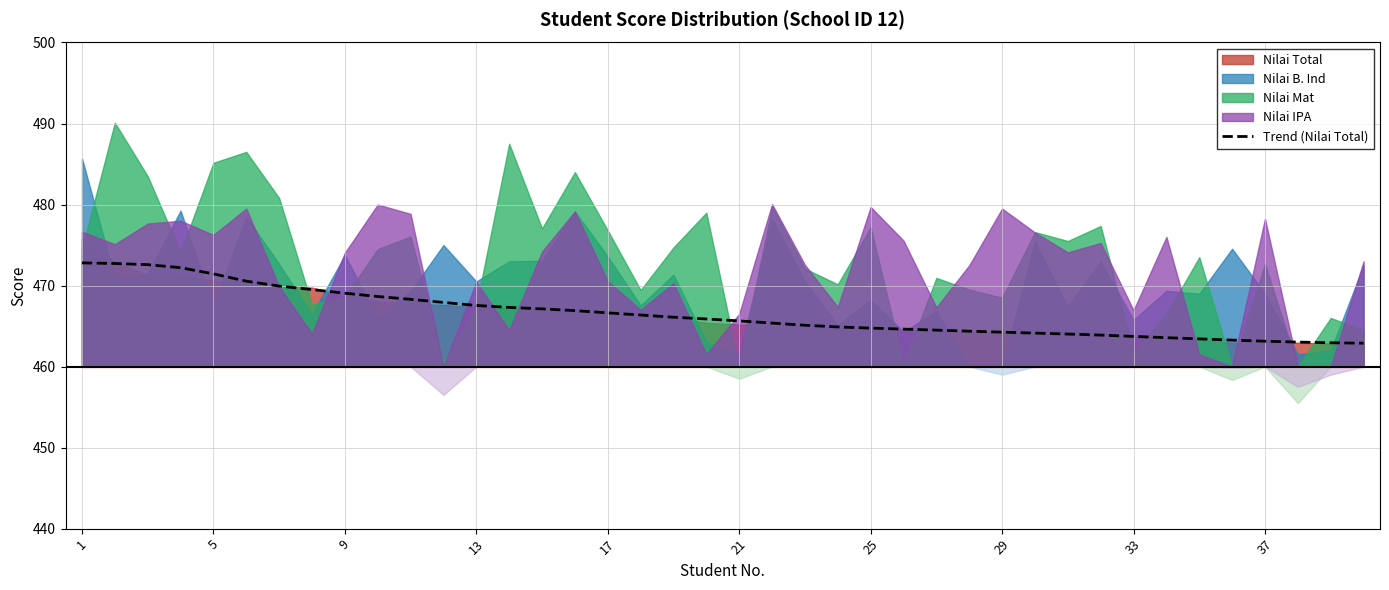

What is the minimum value for Trend (Nilai Total)?

462.9